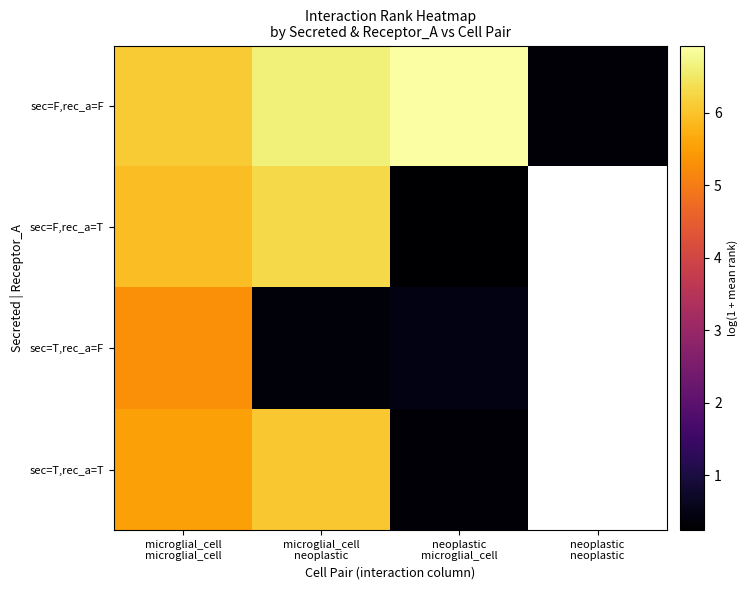

Is the value of sec=T,rec_a=F at microglial_cell neoplastic greater than the value of sec=F,rec_a=F at microglial_cell microglial_cell?

No